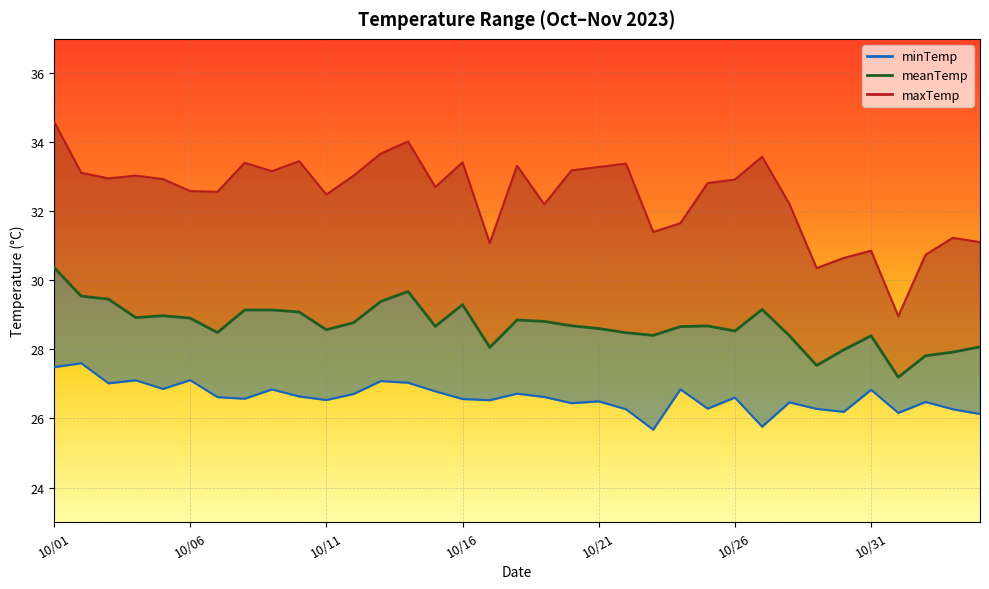

What is the value of the minTemp line point at the 27th from the left?

25.8